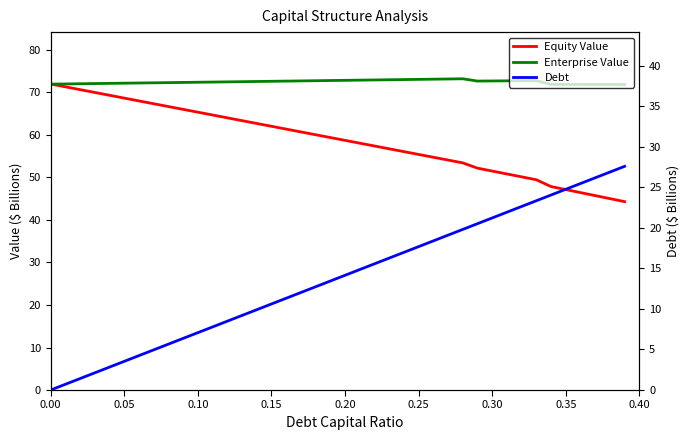

Rank the series by their maximum value, from lowest to highest.

Debt, Equity Value, Enterprise Value